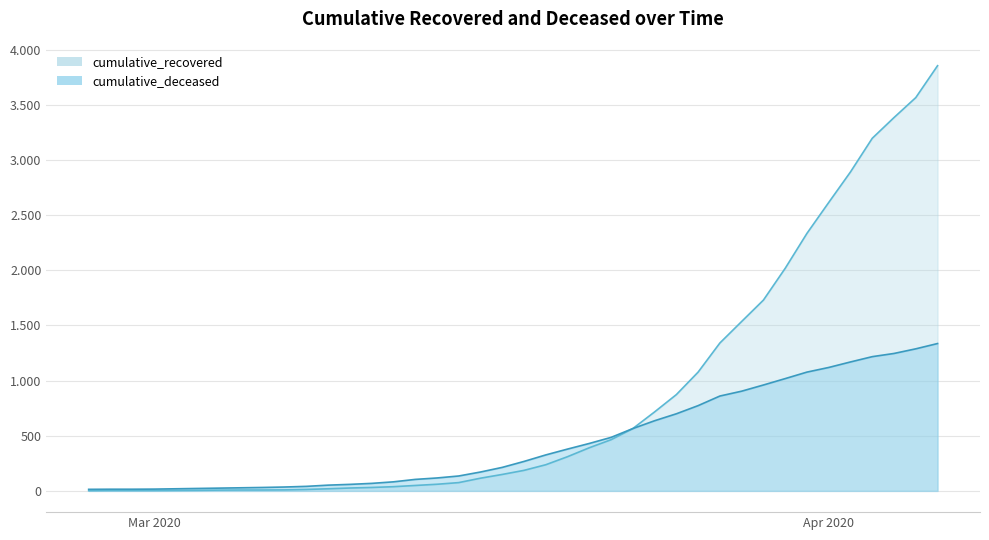

What are all the series names shown in the legend?

cumulative_recovered, cumulative_deceased